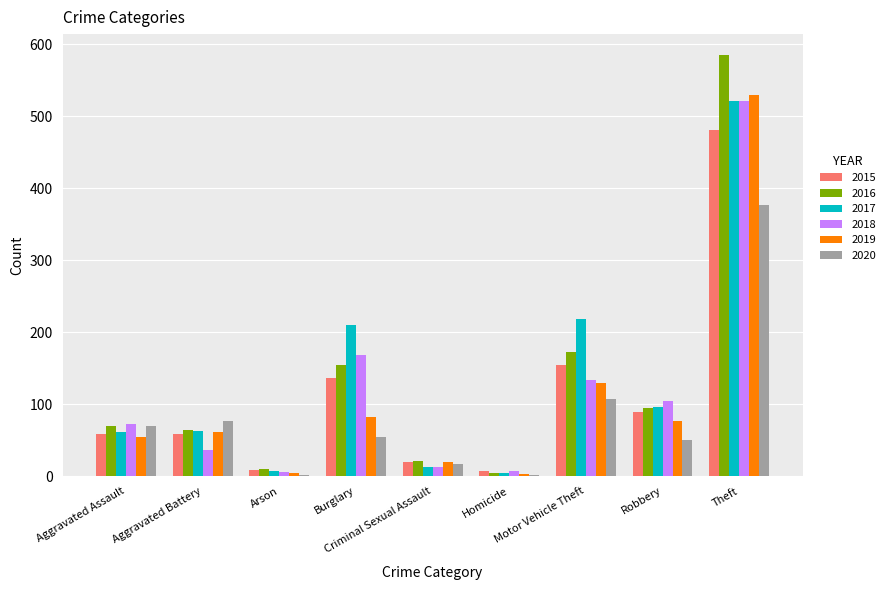

Between Aggravated Assault and Burglary, which series saw the biggest shift?

2017